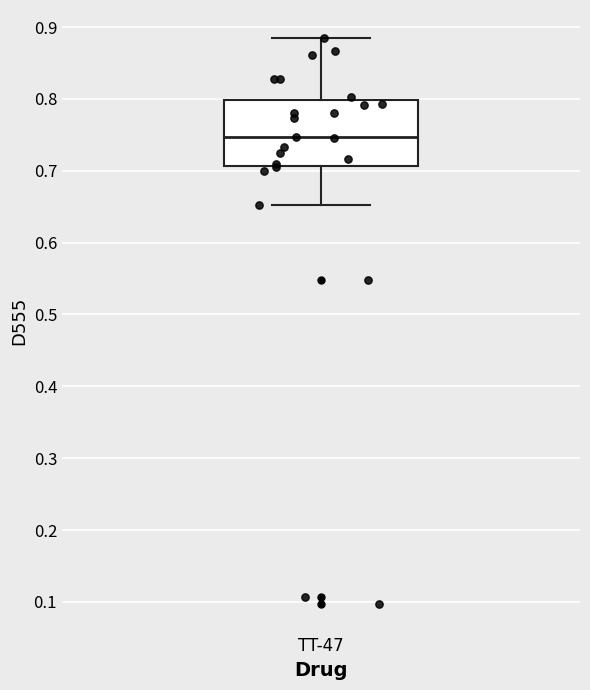

Where is the lower edge of the box for TT-47 on the y-axis? The values are not printed on the chart, so give them approximately, as read against the axis.

0.71